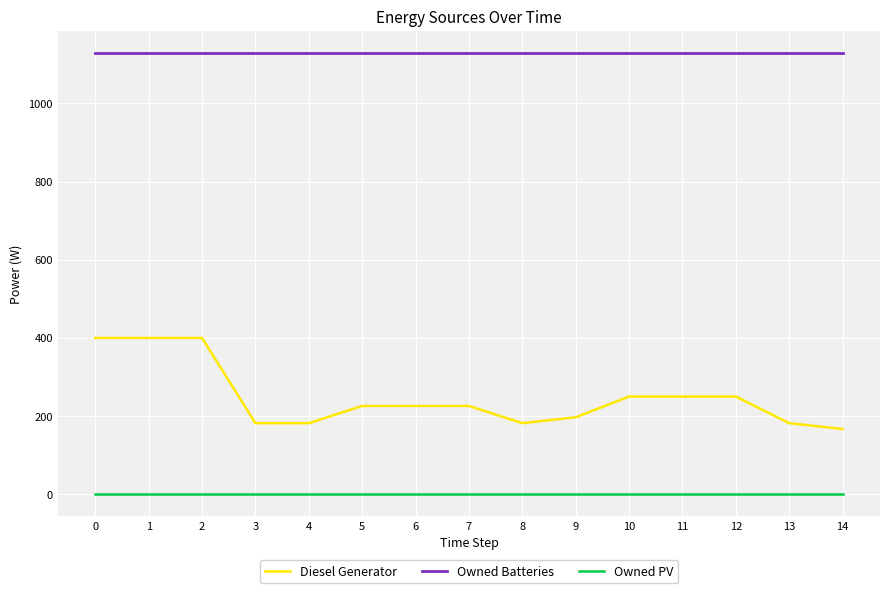

What is the sum of all Owned Batteries values?

16935